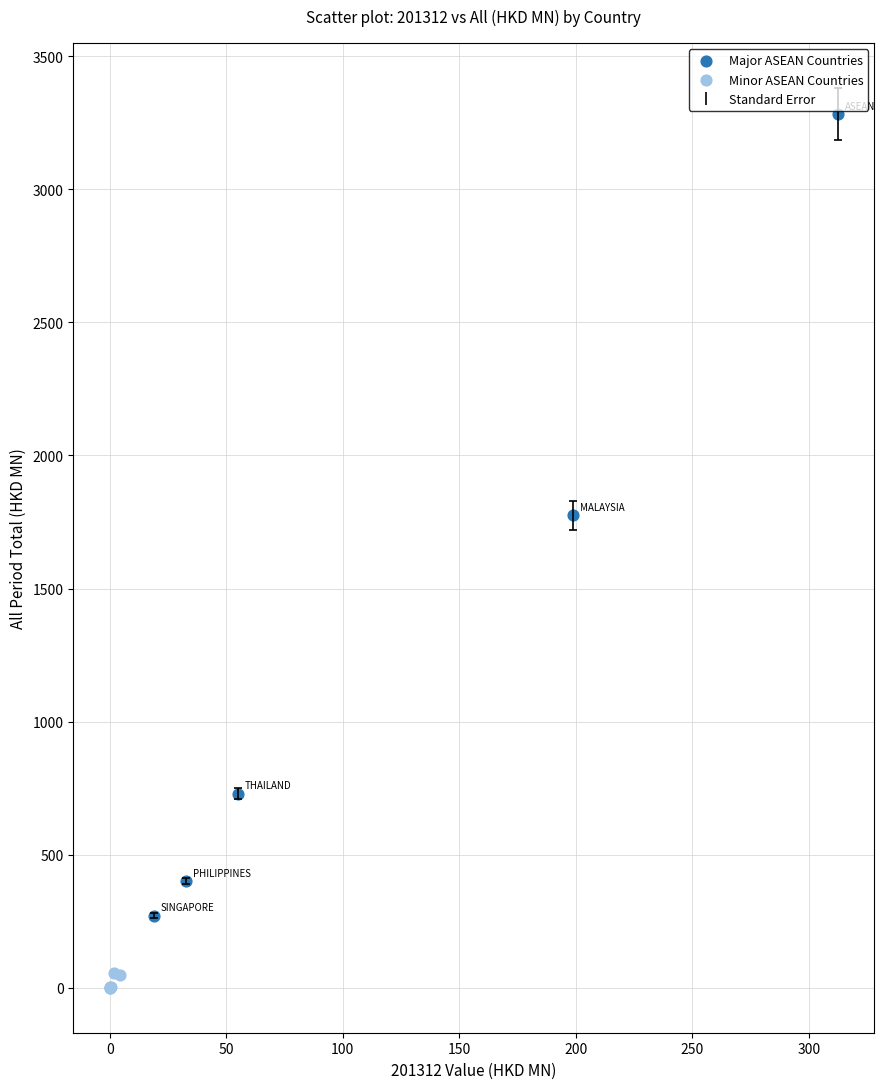

Which series contains the highest Y value?

Major ASEAN Countries